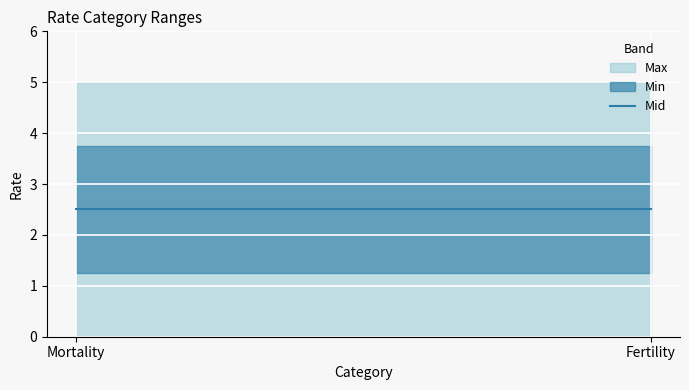

List the labels in order of Min value, largest first.

Mortality, Fertility